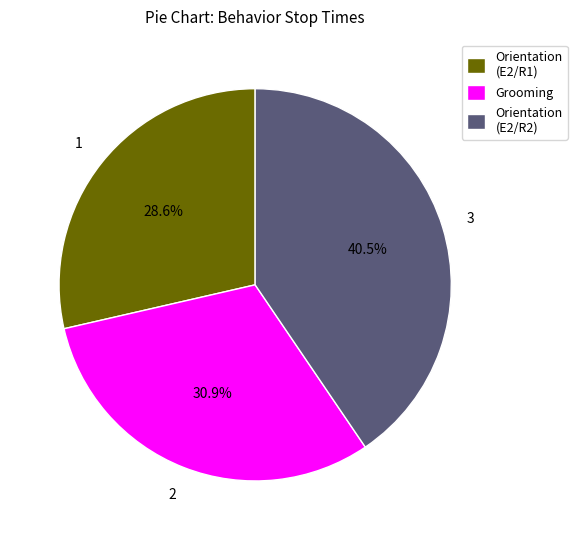

To the nearest percent, what portion does Grooming represent?

31%